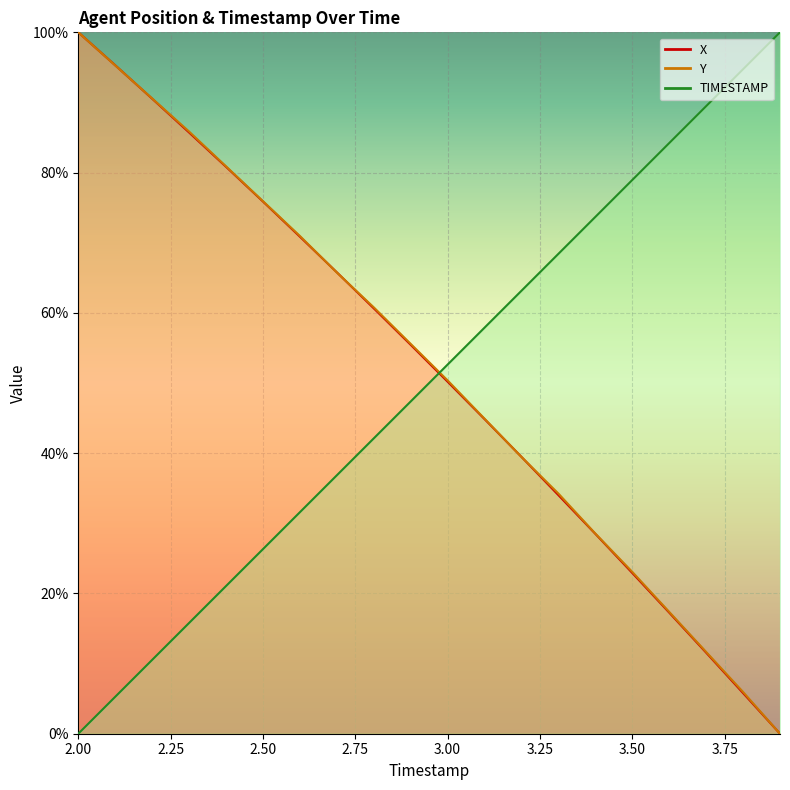

What is the highest value of the X series?

100.0